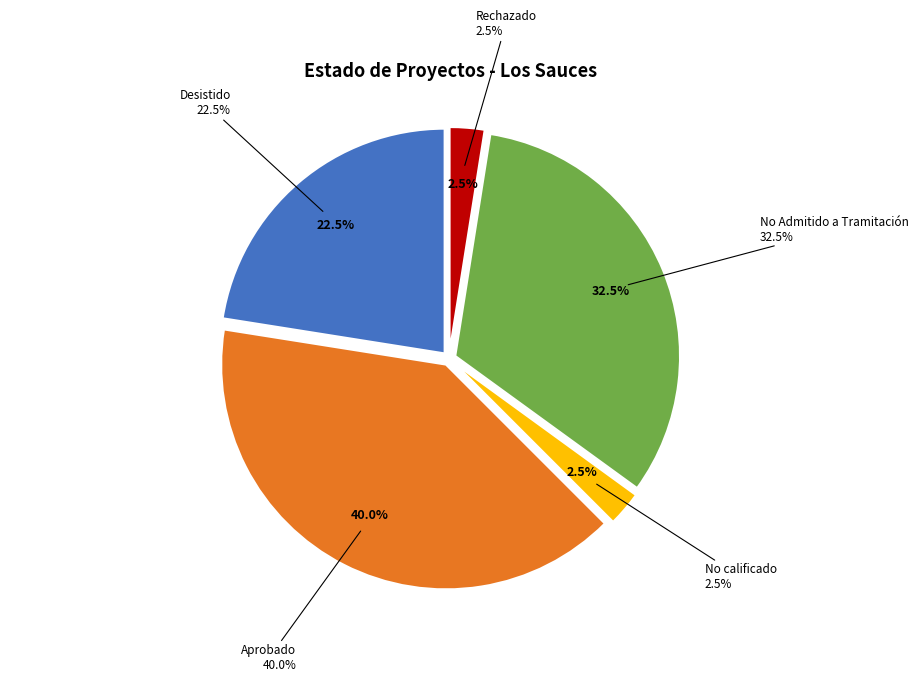

Which category has the smallest portion of the pie?

Rechazado (Interregional)